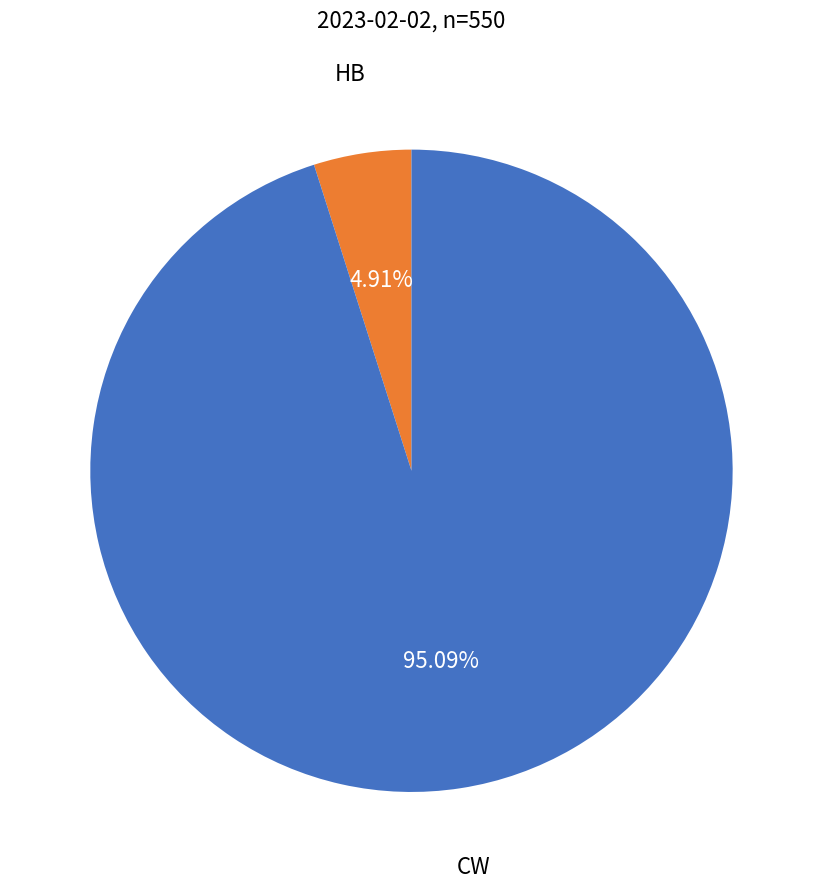

What is the smallest slice in the pie chart?

HB